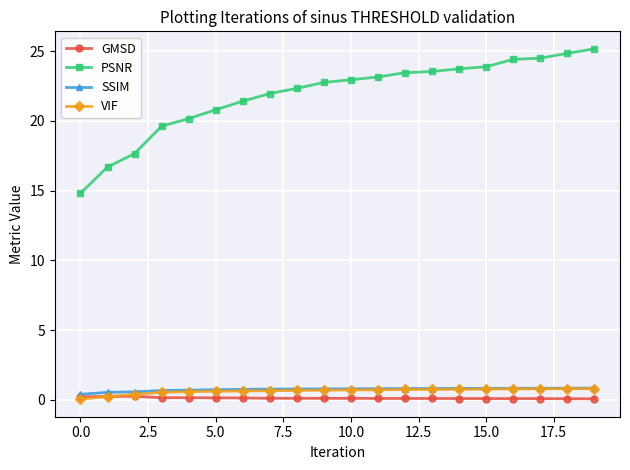

What is the maximum value shown in the chart?

25.2